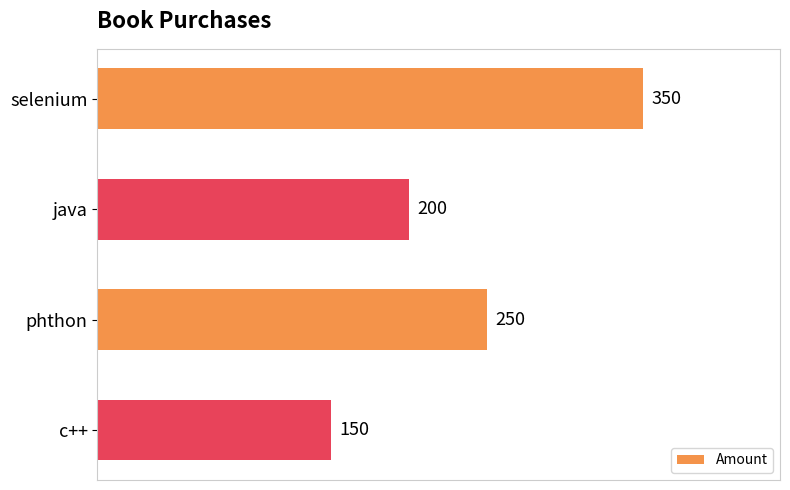

Reading top to bottom, list all the values displayed in this chart.

selenium=350	java=200	phthon=250	c++=150